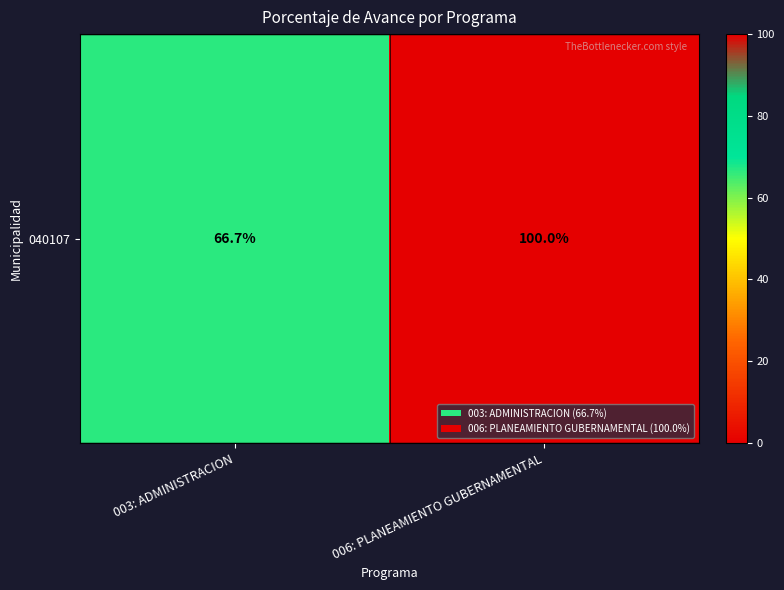

Between 003: ADMINISTRACION and 006: PLANEAMIENTO GUBERNAMENTAL, which is larger?

006: PLANEAMIENTO GUBERNAMENTAL